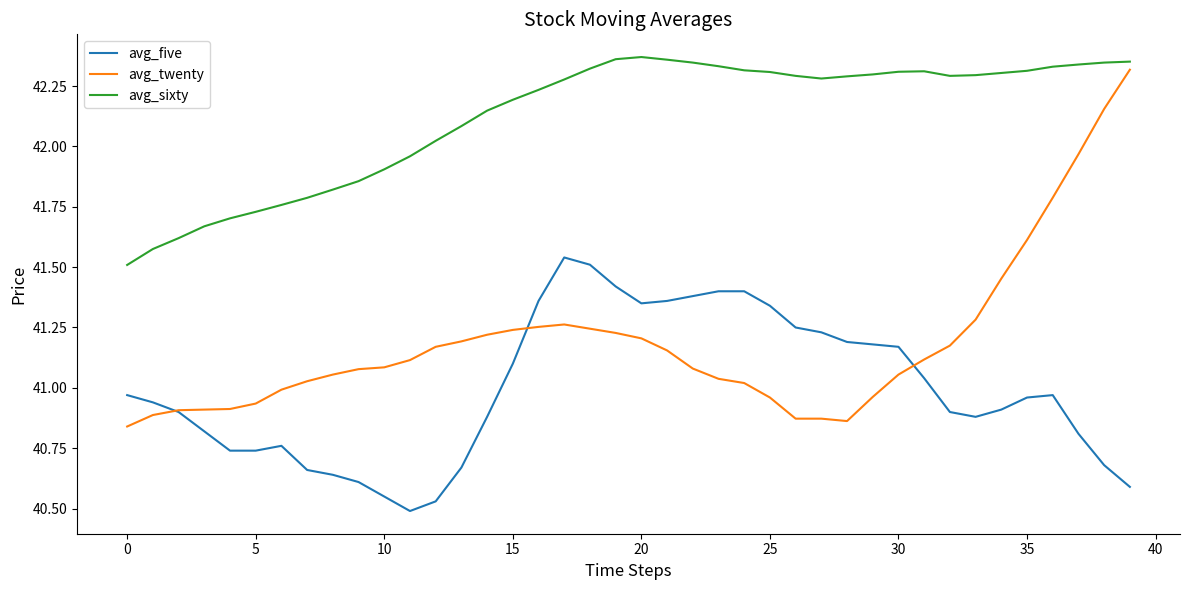

Which series has the largest total across all categories?

avg_sixty